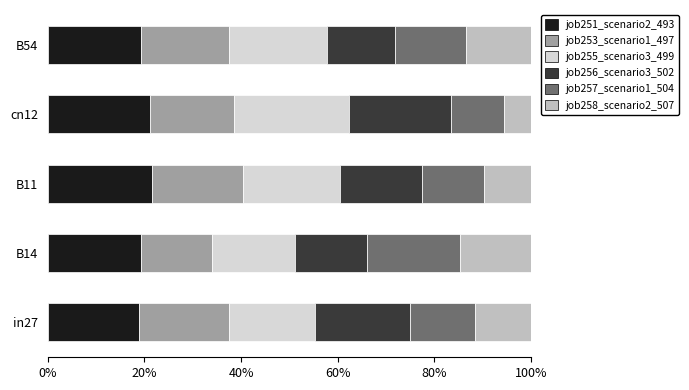

The value of job251_scenario2_493 at B54 is 8.4. True or false?

False